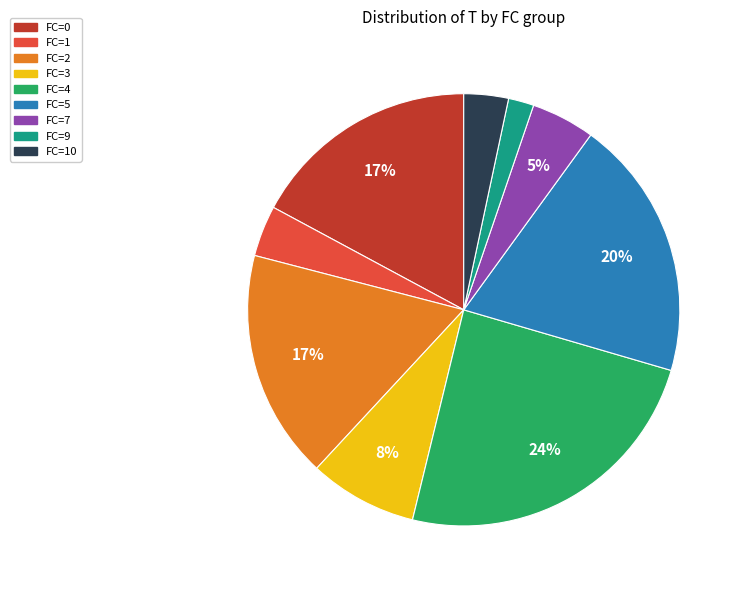

To the nearest percent, what is the difference between the FC=0 and FC=10 slice percentages?

14%